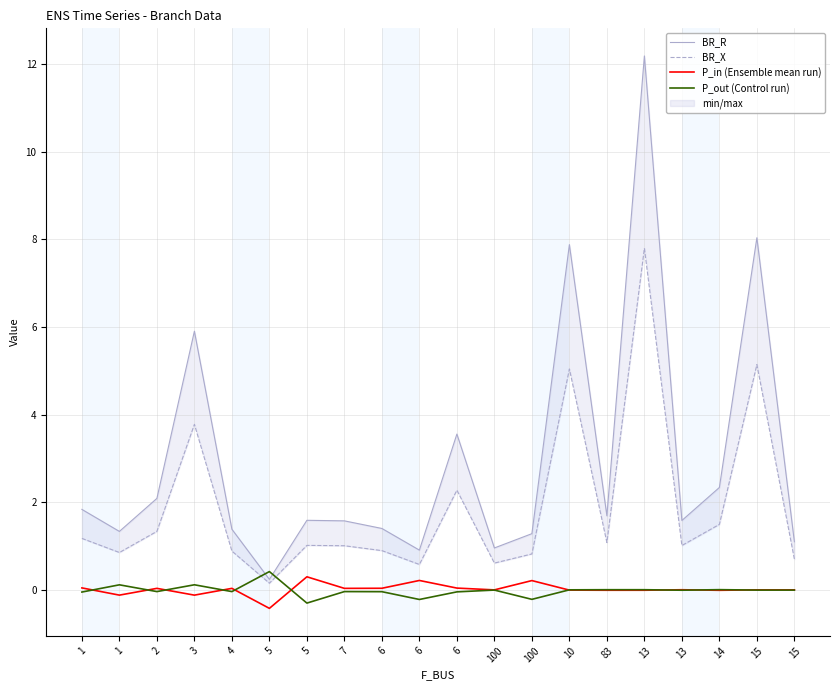

Does the chart display data point markers on the line(s)?

No